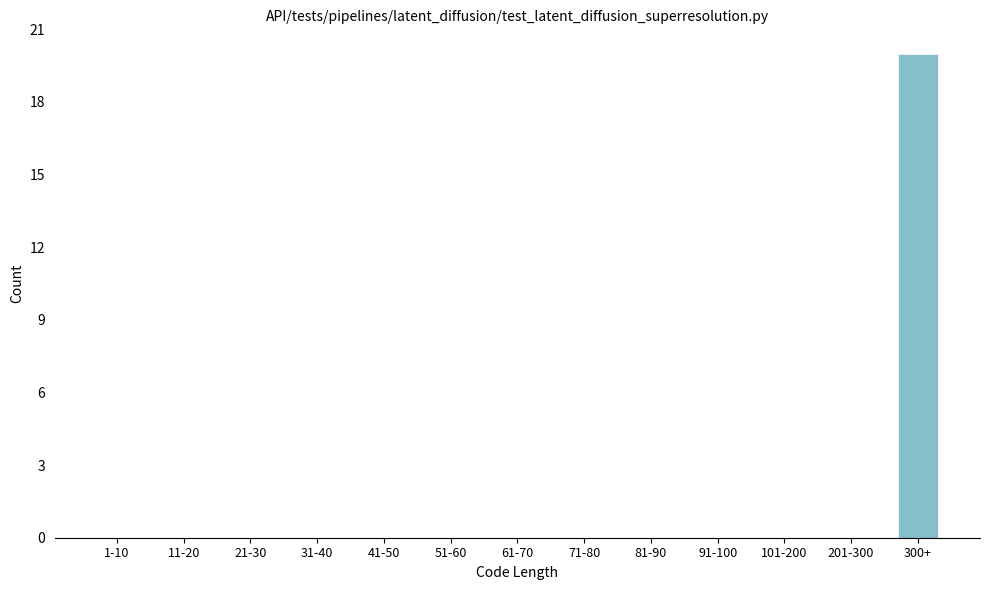

Reading left to right, what are all the values shown in this chart?

1-10=0	11-20=0	21-30=0	31-40=0	41-50=0	51-60=0	61-70=0	71-80=0	81-90=0	91-100=0	101-200=0	201-300=0	300+=20